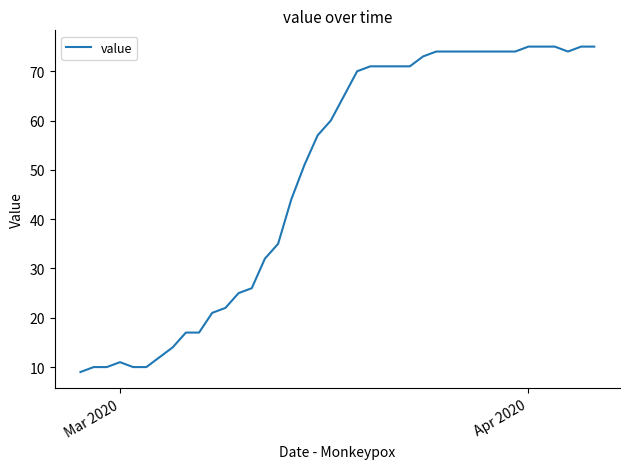

What is the difference between the maximum and minimum values?

66